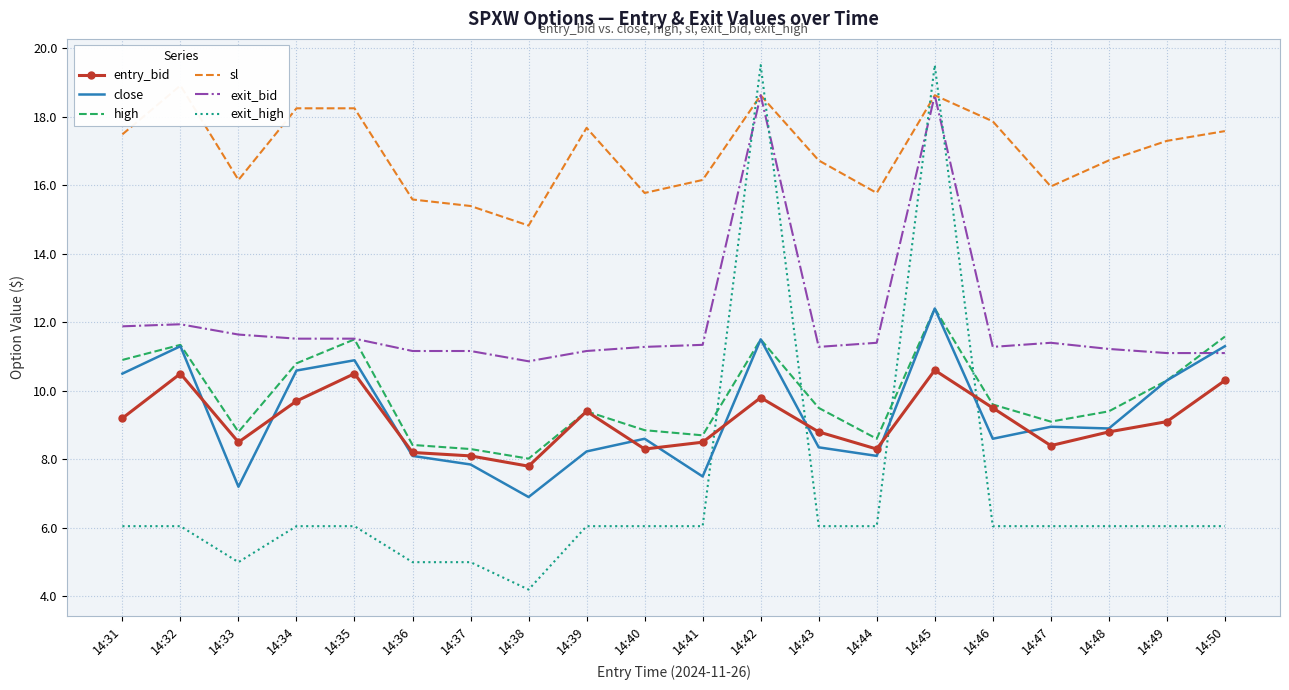

How many values in the high series exceed 9?

13